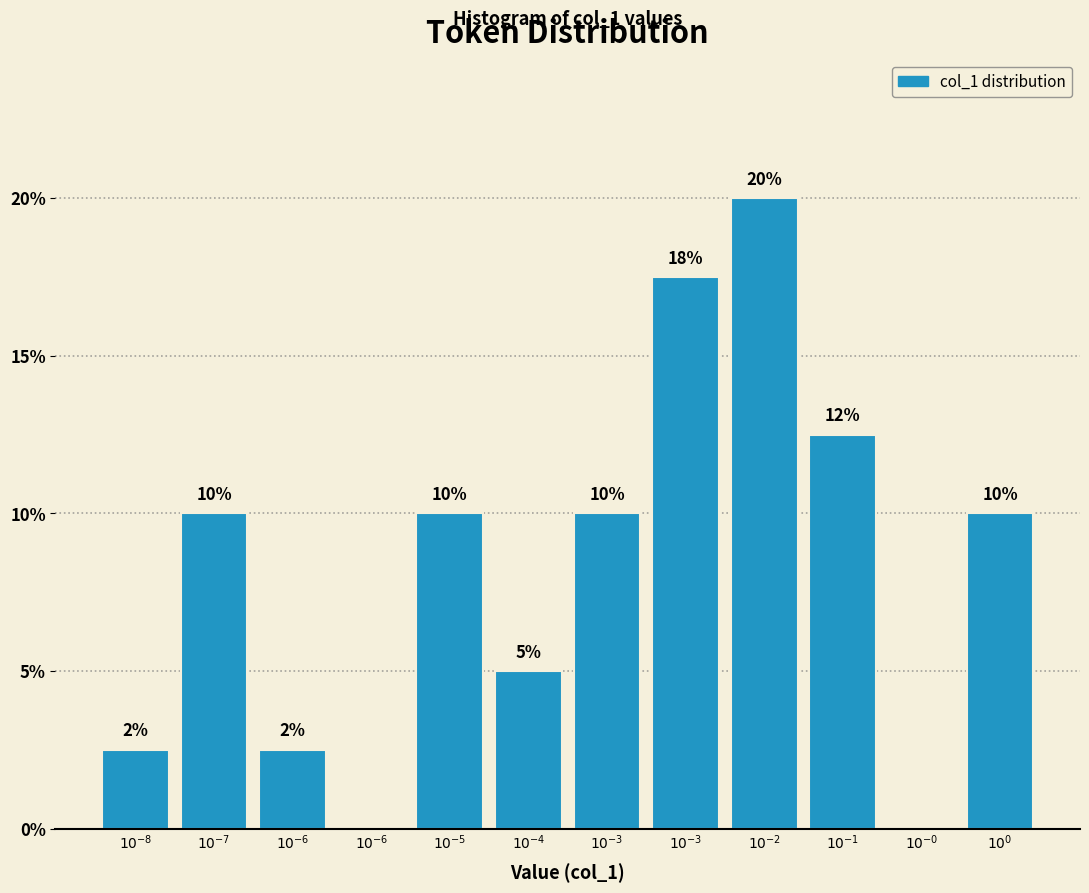

Are the bars horizontal?

No